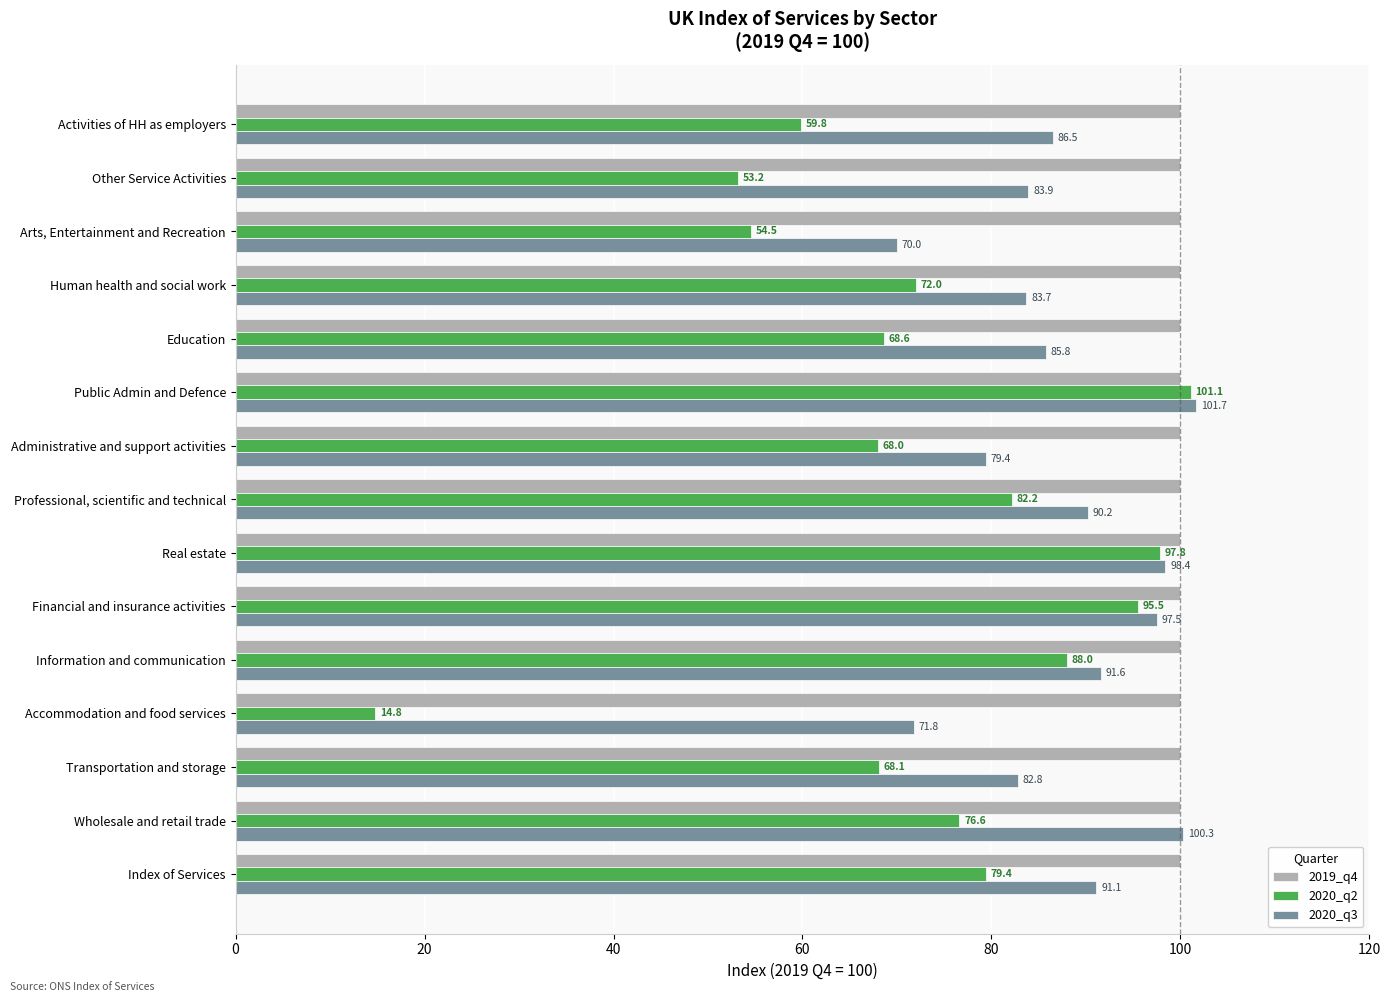

Is it true that 2020_q2 equals 39.3 at Index of Services?

False